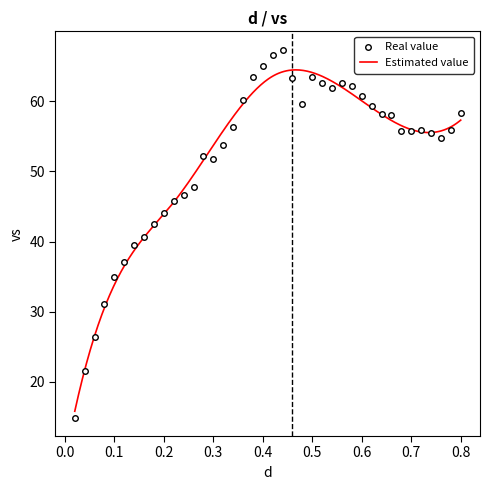

How many interior local valleys (lower than both neighbors) does the data have?

5